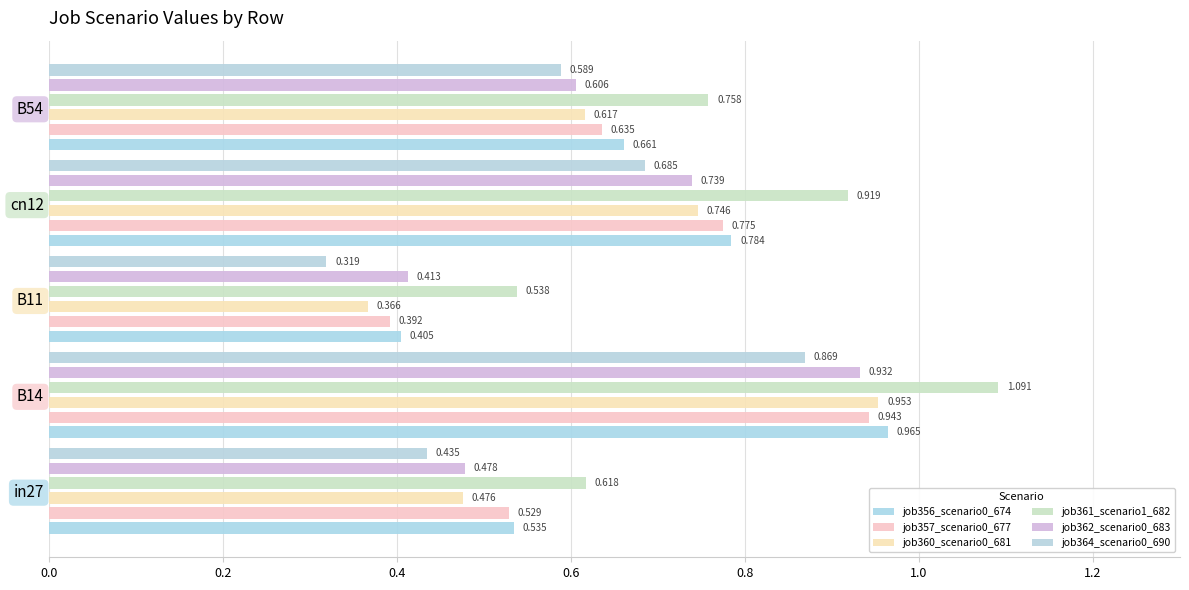

Reading left to right, extract all data points from this chart.

job356_scenario0_674: 0.5	1.0	0.4	0.8	0.7
job357_scenario0_677: 0.5	0.9	0.4	0.8	0.6
job360_scenario0_681: 0.5	1.0	0.4	0.7	0.6
job361_scenario1_682: 0.6	1.1	0.5	0.9	0.8
job362_scenario0_683: 0.5	0.9	0.4	0.7	0.6
job364_scenario0_690: 0.4	0.9	0.3	0.7	0.6